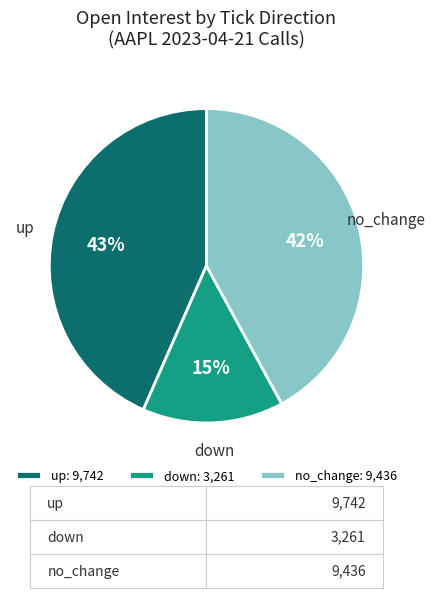

Does down account for over 50% of the chart?

No